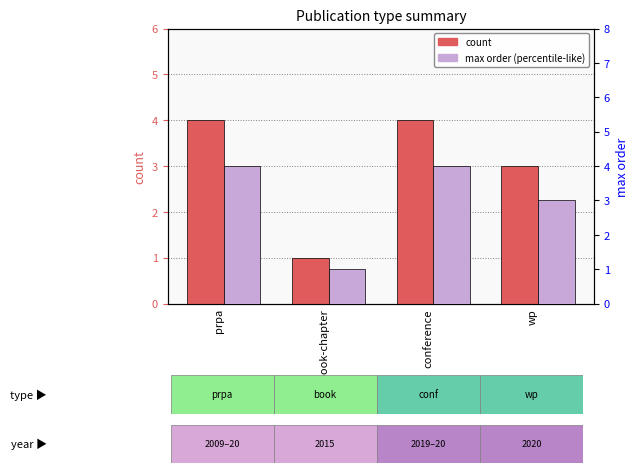

Which label corresponds to the largest value in the chart?

prpa